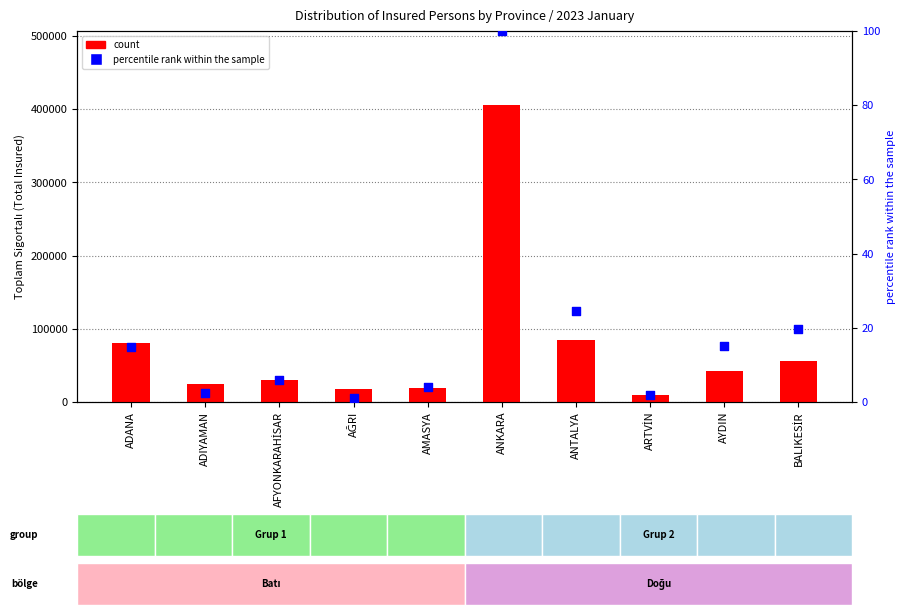

Which series reaches the maximum Y coordinate?

count